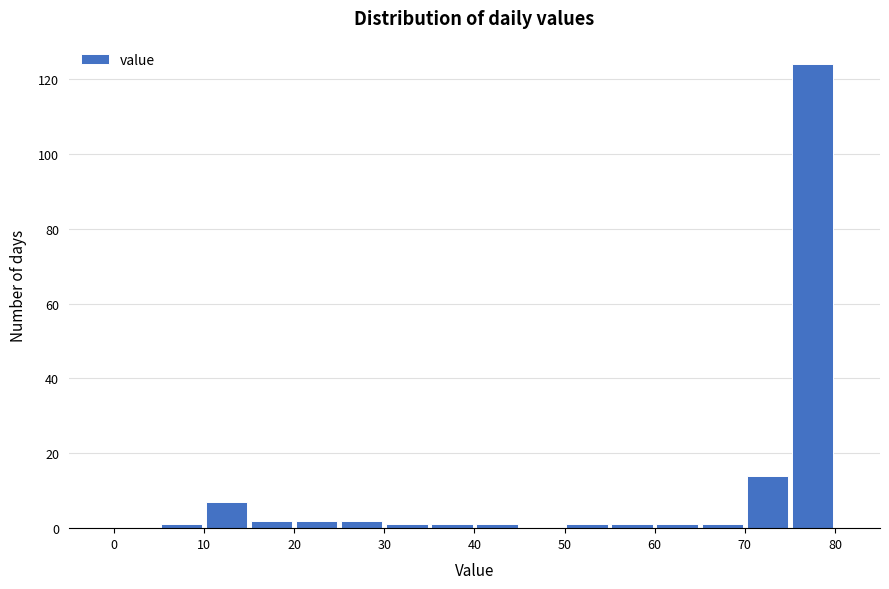

How tall is the bar that spans 10 to 15 on the x-axis? The values are not printed on the chart, so give them approximately, as read against the axis.

8